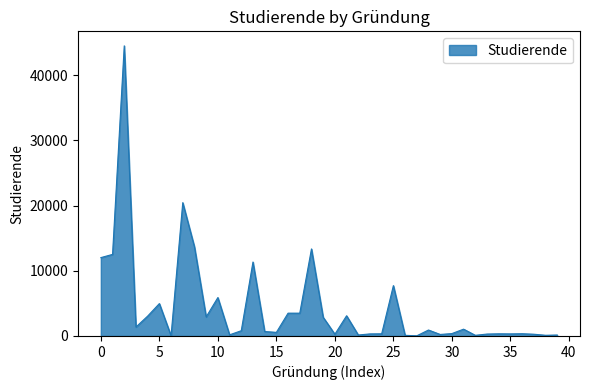

What is the difference between the maximum and minimum values?

44492